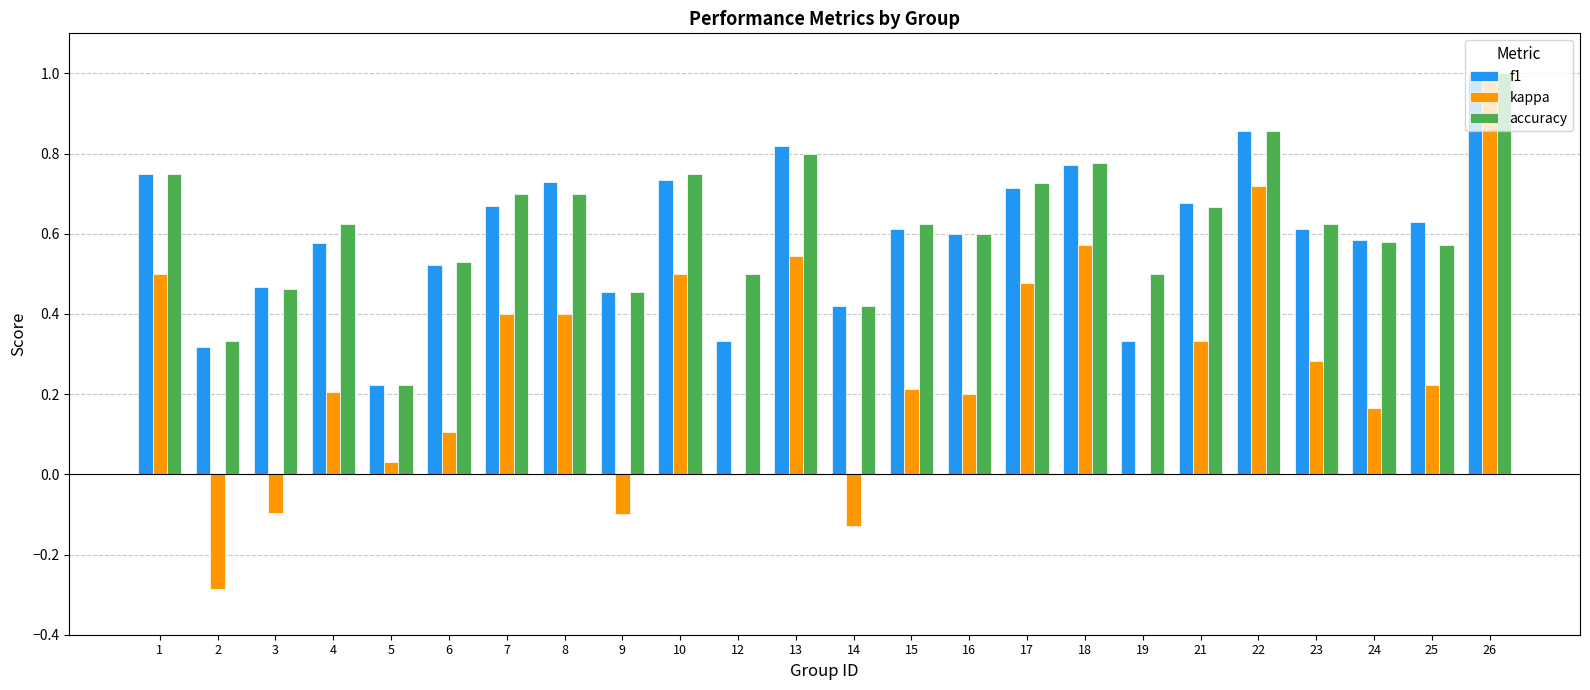

What is the greatest value displayed?

1.0